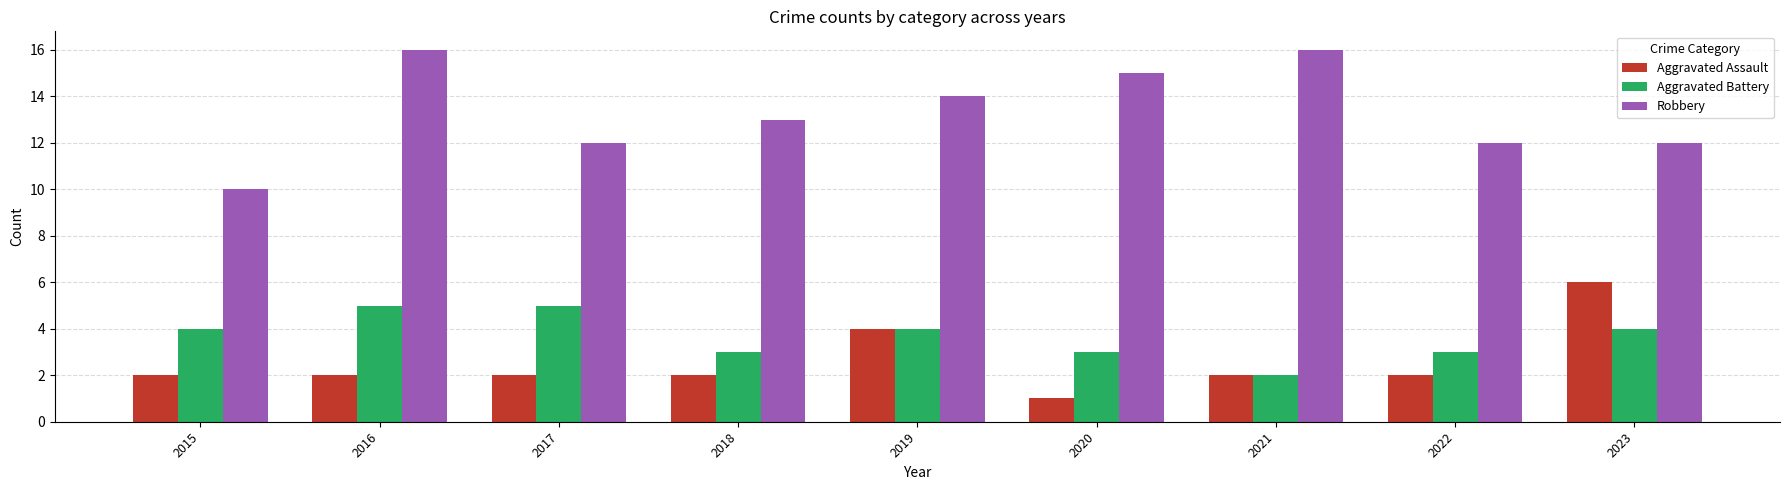

What is the sum of all Aggravated Battery values?

33